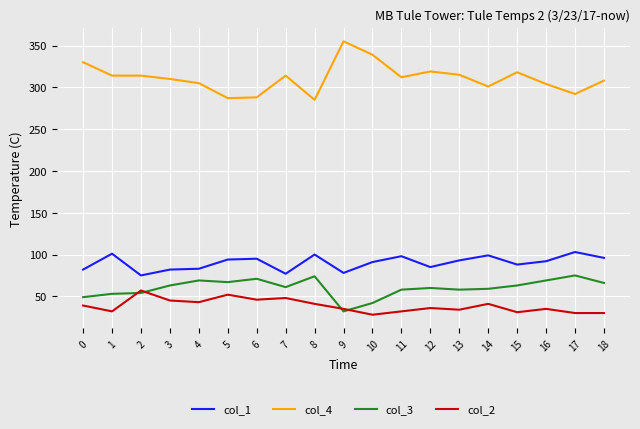

What is the difference between the highest and lowest values at 2?

260